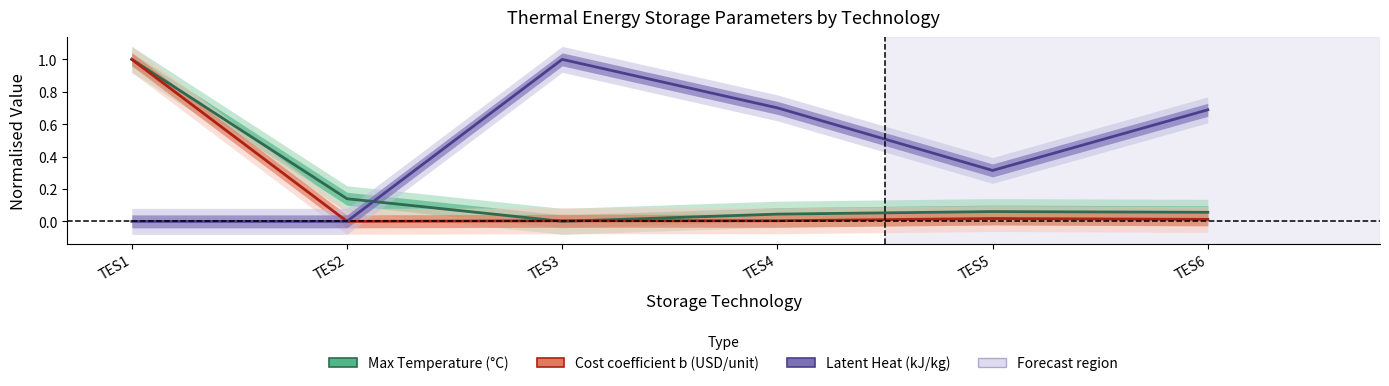

What is the sum of all Cost coefficient b (USD/unit) values?

1.0